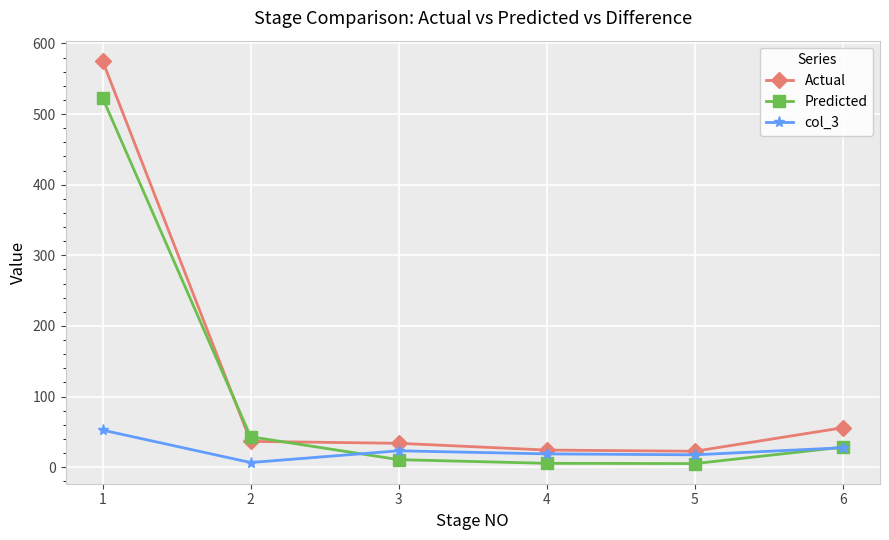

Is the value of Predicted at 3 greater than the value of col_3 at 5?

No